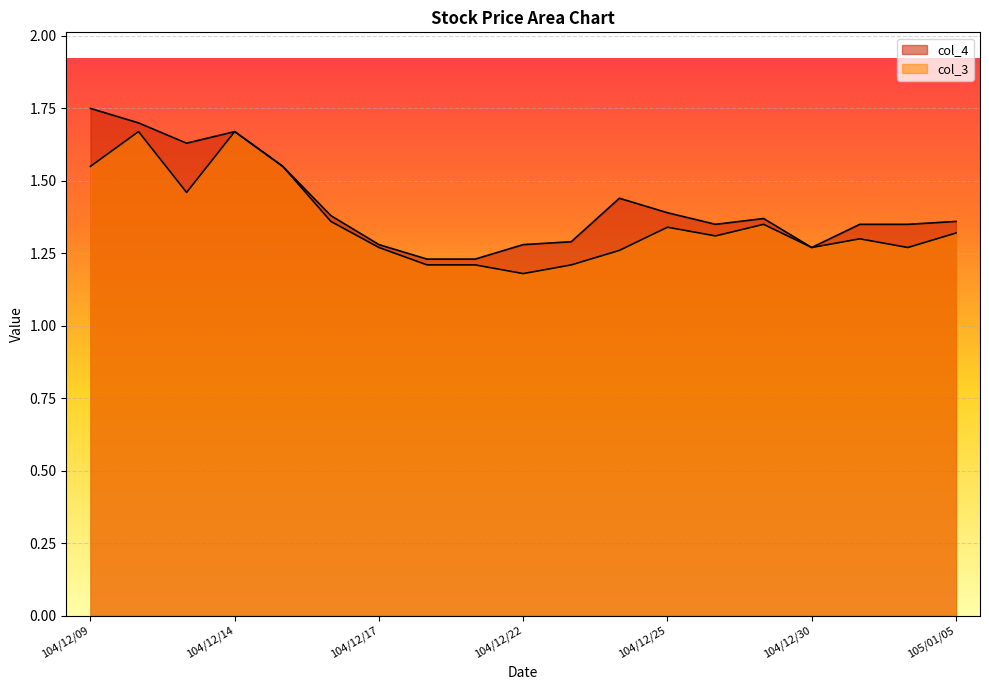

At which label does col_3 reach its minimum?

104/12/22